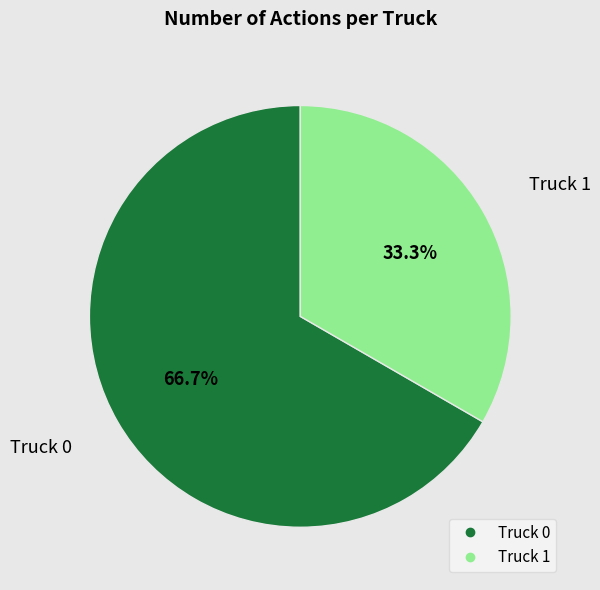

Does any single category account for the majority?

Yes